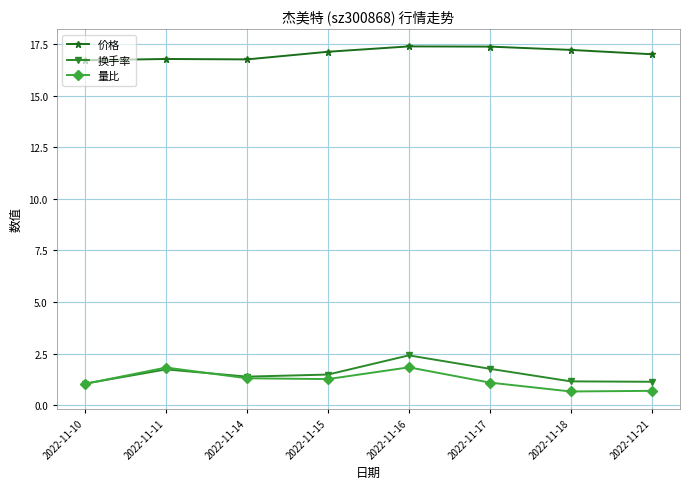

What is the highest value of the 量比 series?

1.8